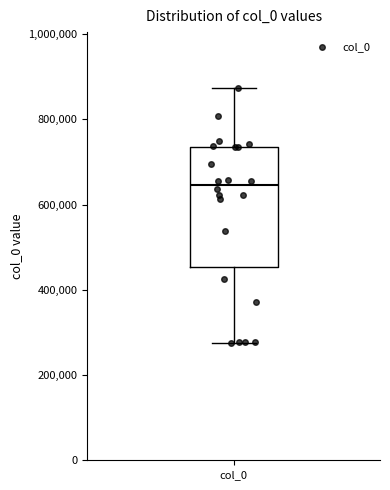

Transcribe this box plot: give where the median line is, the range the box spans, and where the two whiskers end, as read against the y-axis. The values are not printed on the chart, so give them approximately, as read against the axis.

median 640000, box 460000 to 740000, whiskers 280000 to 880000